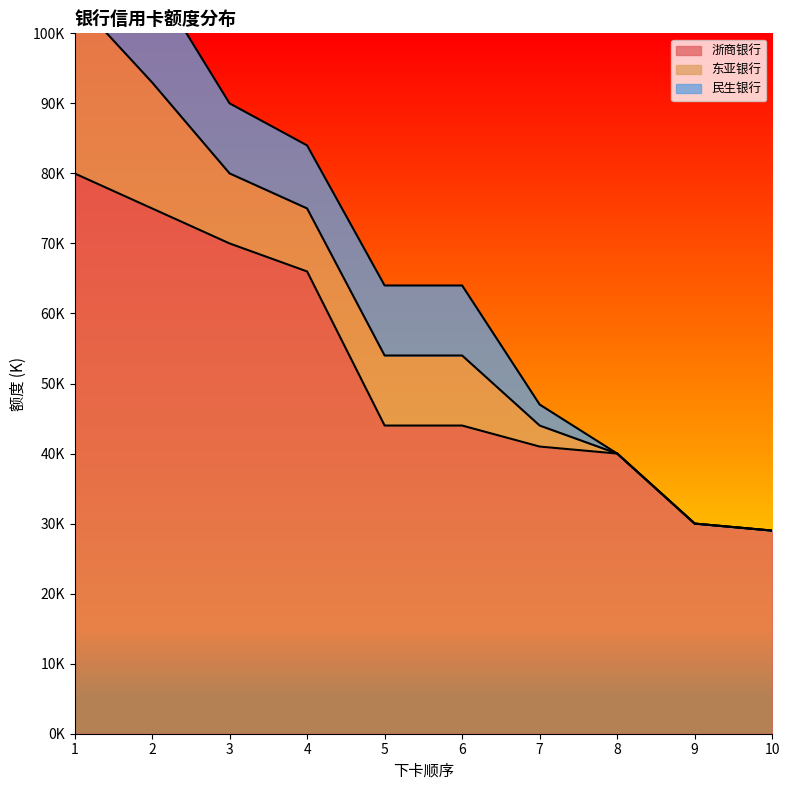

What is the value of the 民生银行 point at the 1st from the left?

18